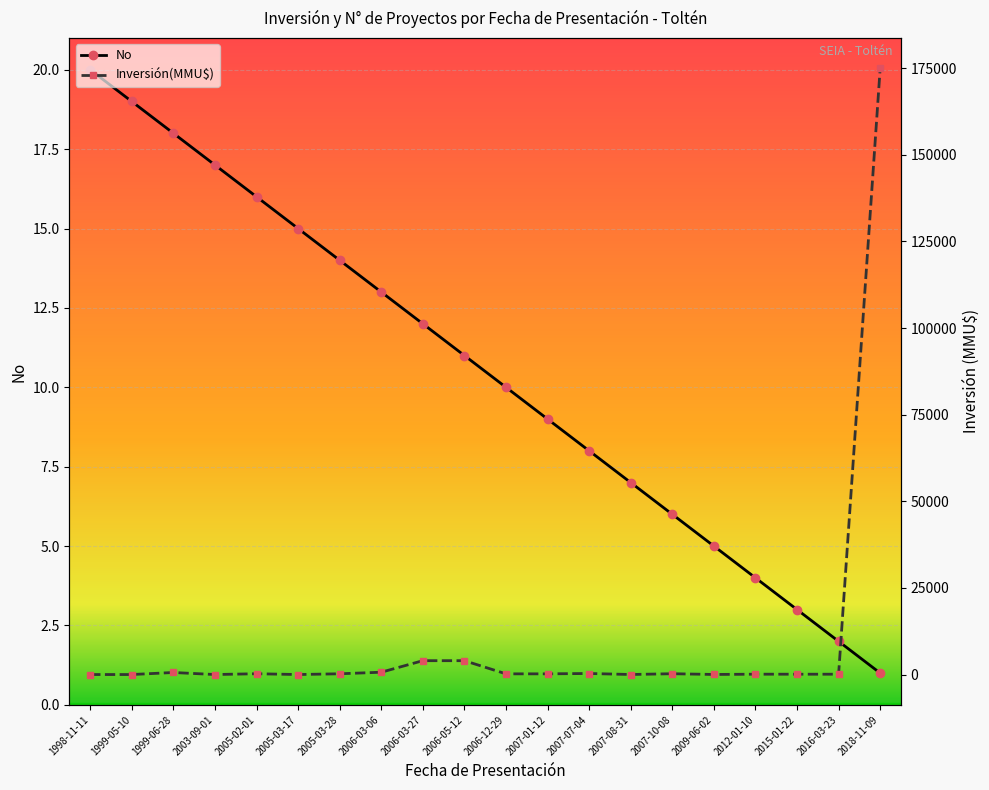

What is the label of the 5th point from the right?

2009-06-02